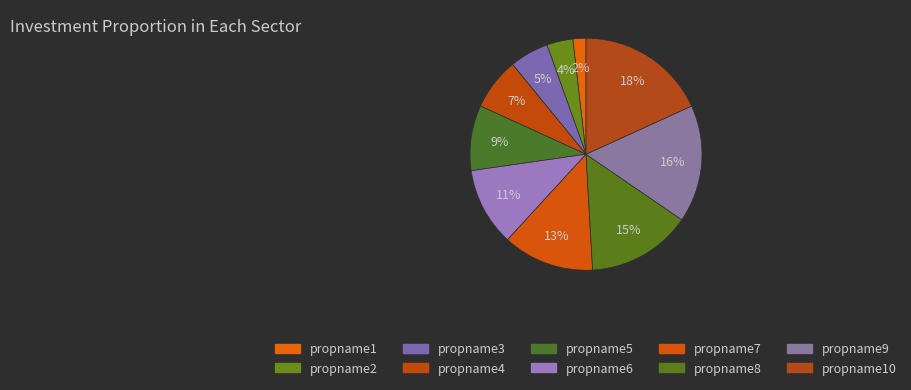

The propname2 slice represents 4% of the pie. True or false?

True